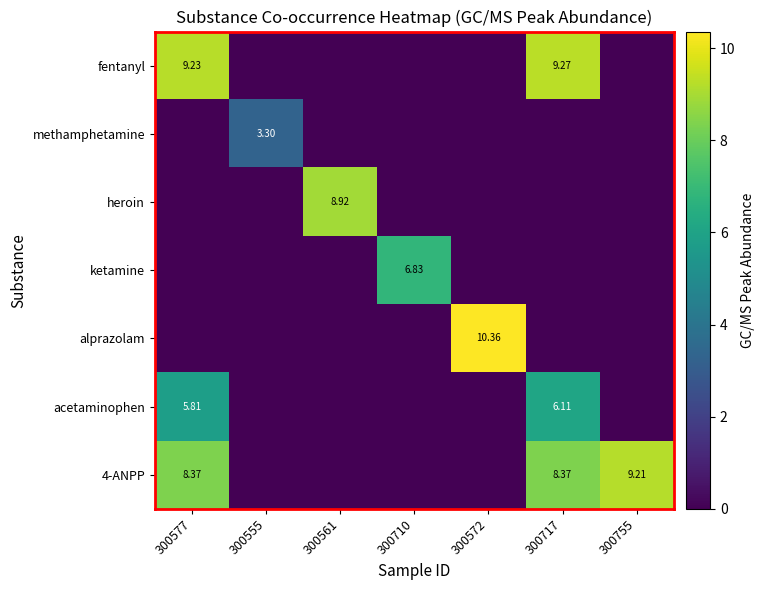

At how many categories does at least one series exceed 6?

6